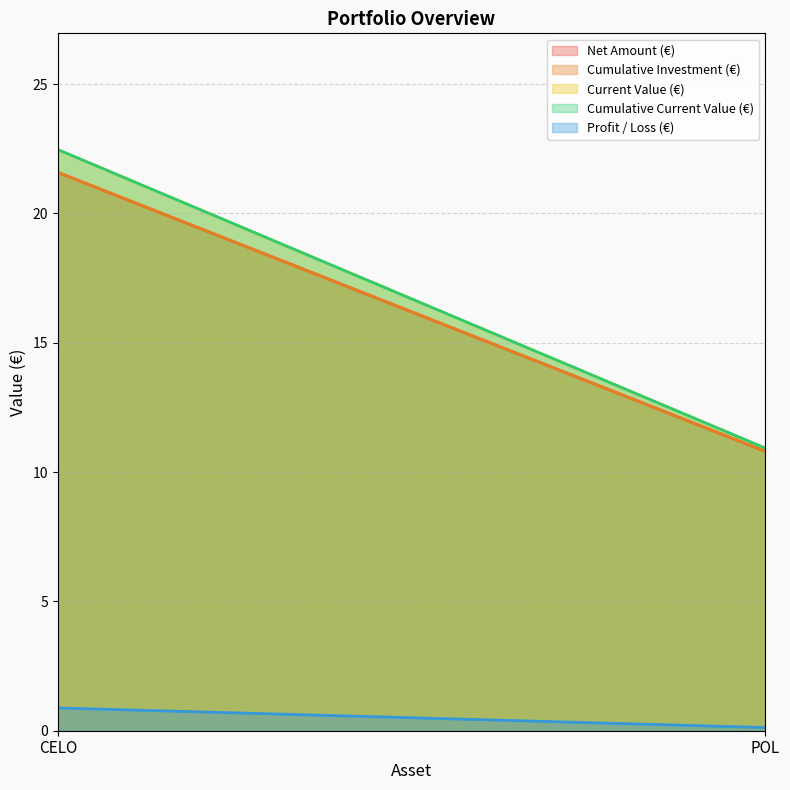

What is the sum of all Cumulative Investment (€) values?

32.4